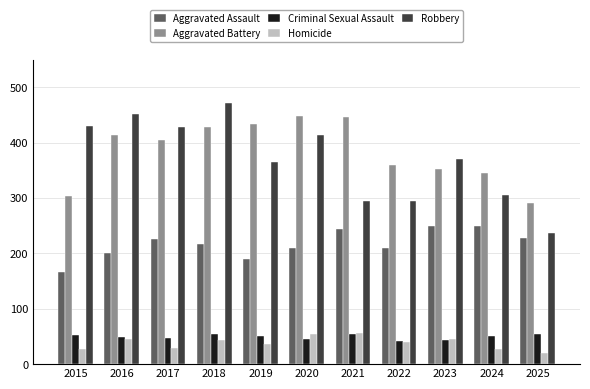

What is the difference between the Homicide values at 2023 and 2021?

12